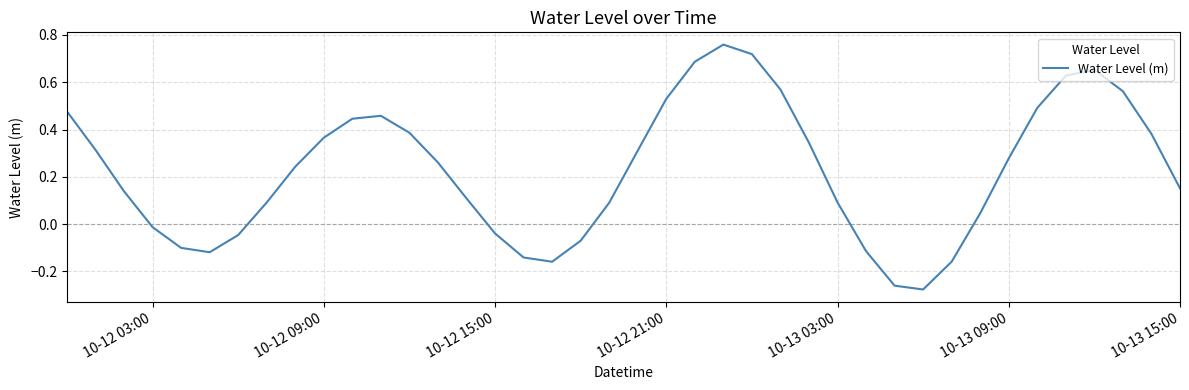

True or false: there are more than 1 points higher than both neighbors.

True